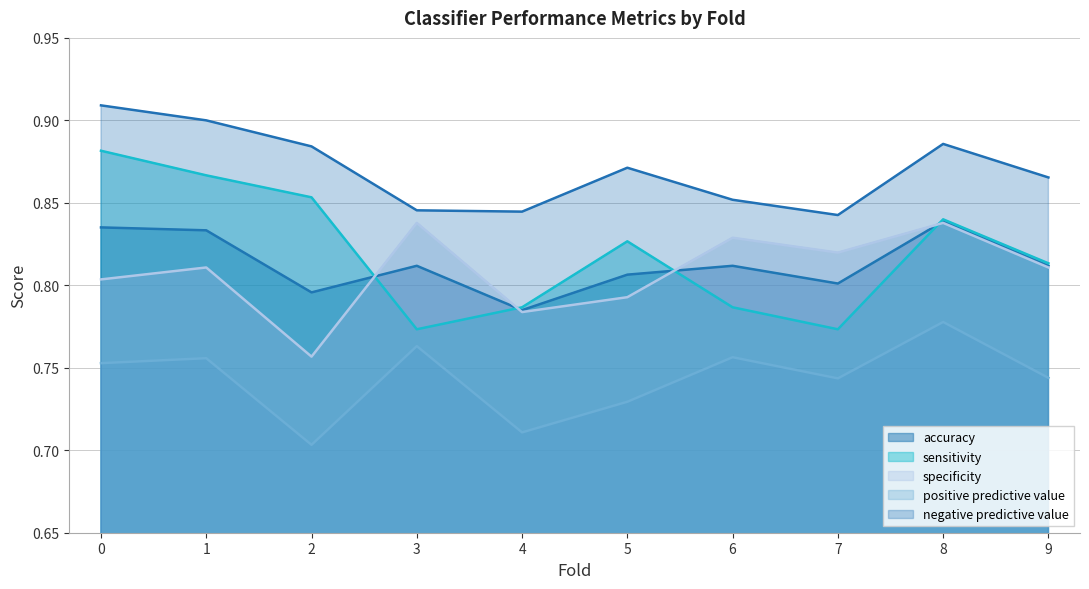

What is the difference between the second highest and minimum values in the specificity series?

0.1